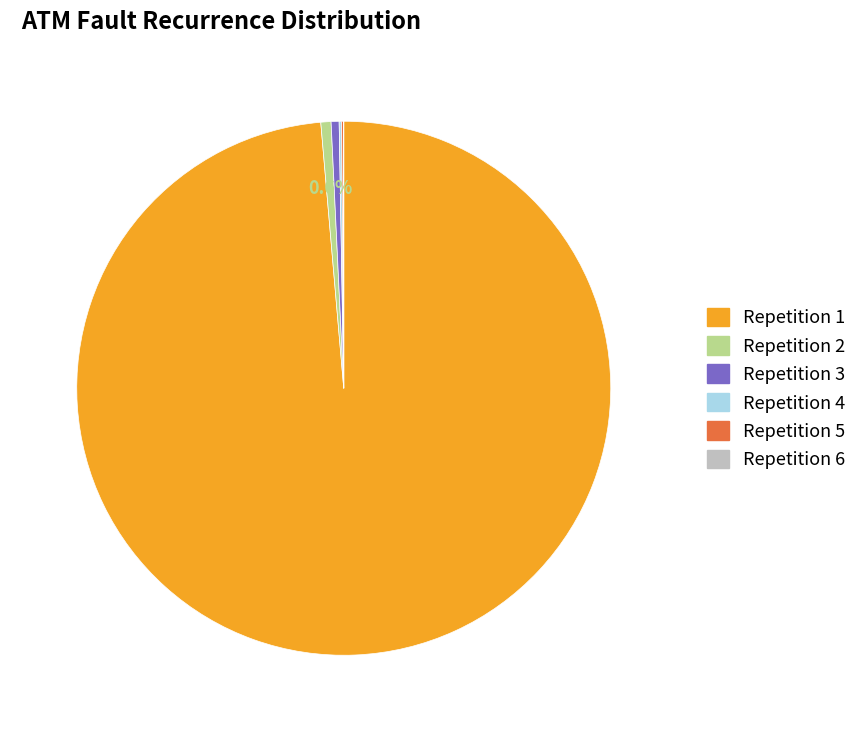

Does any single category account for the majority?

Yes